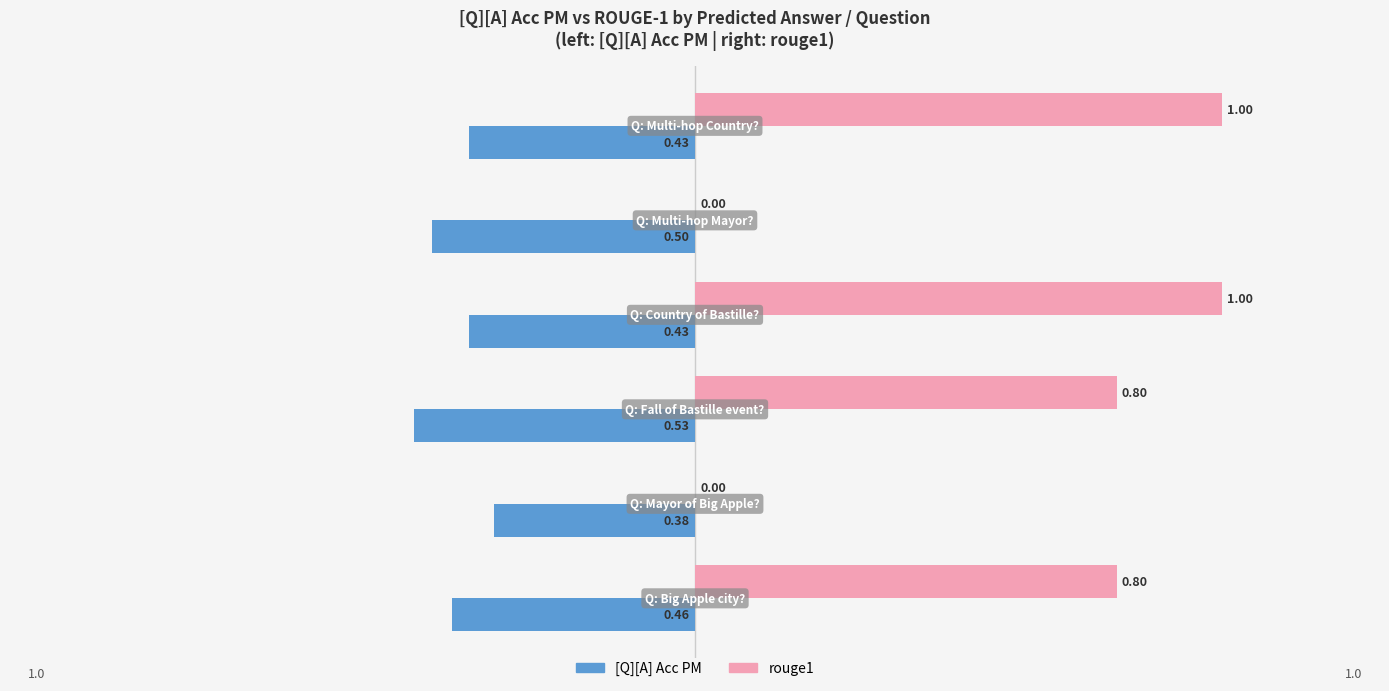

What is the sum of all [Q][A] Acc PM values?

-2.7